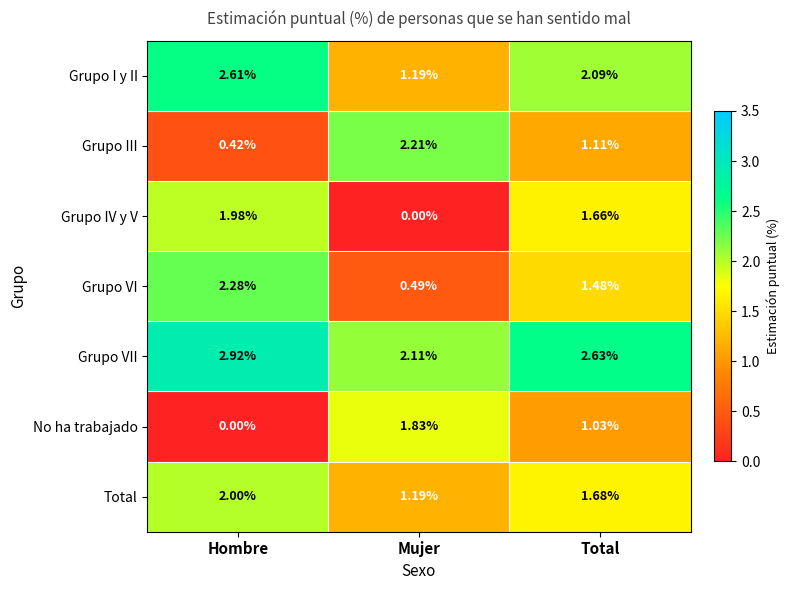

At which category is the sum across all series the highest?

Hombre